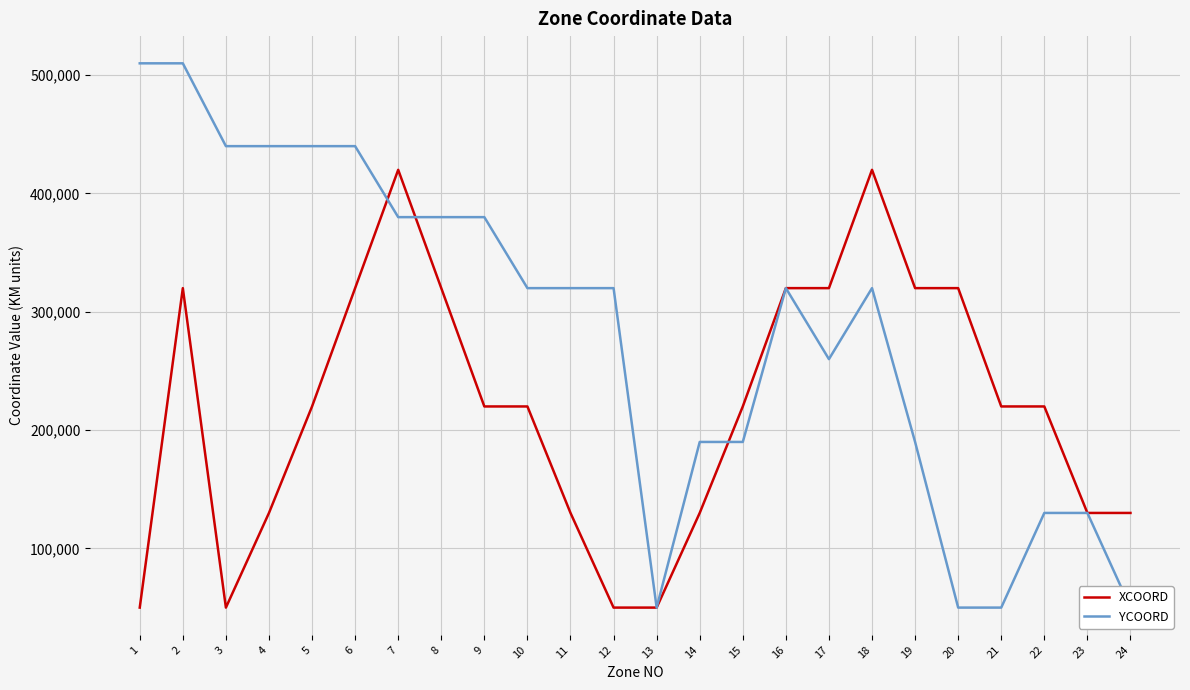

How many data points in XCOORD are less than 220000?

9